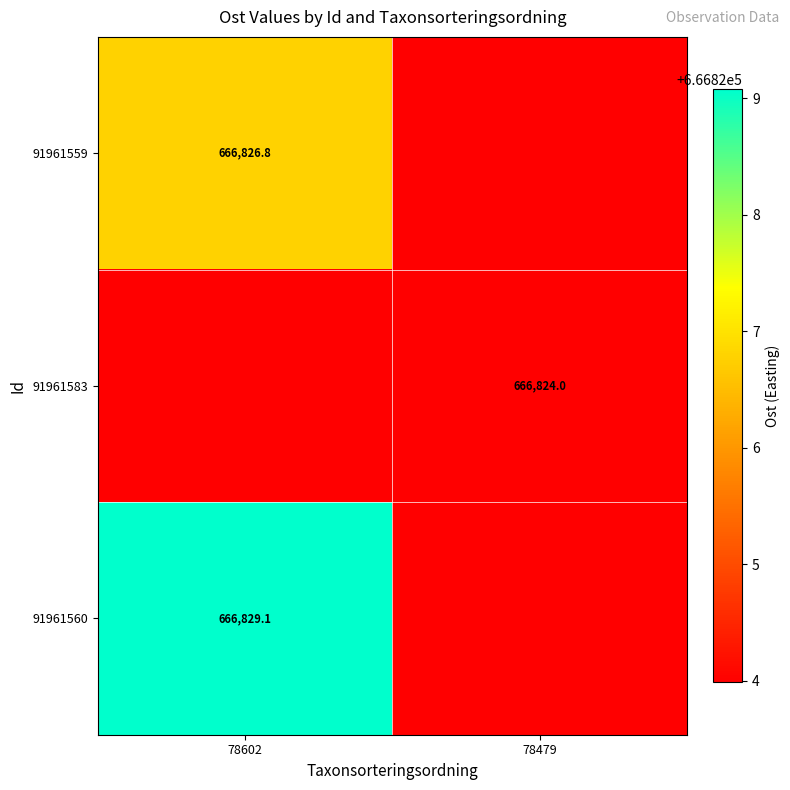

What is the sum of all 91961560 values?

1333653.1